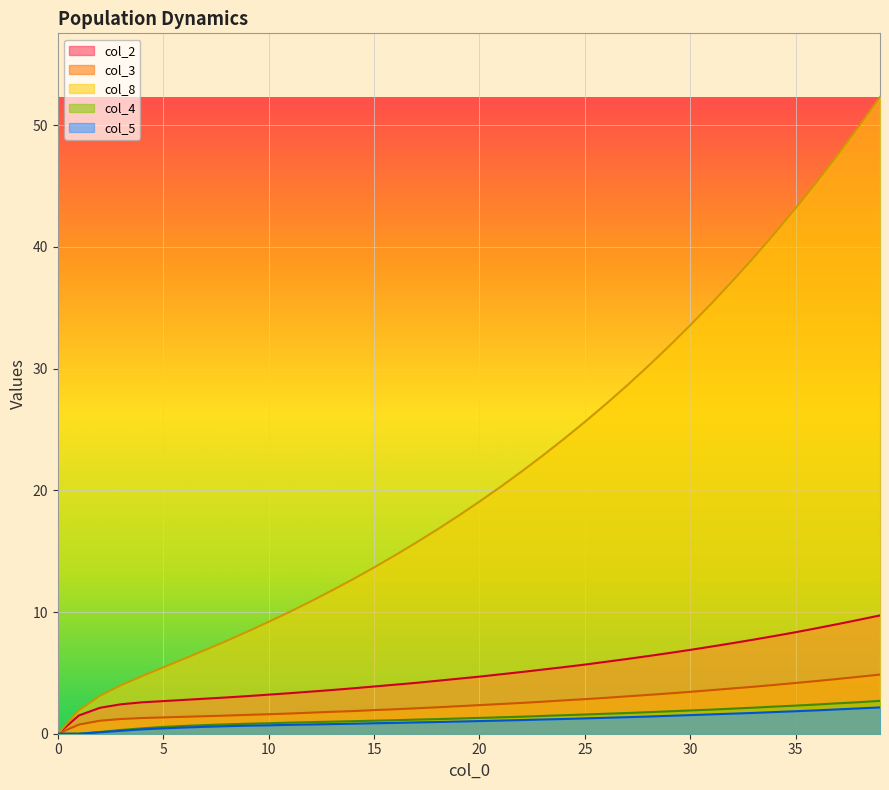

Read the col_3 value at 36.

4.3